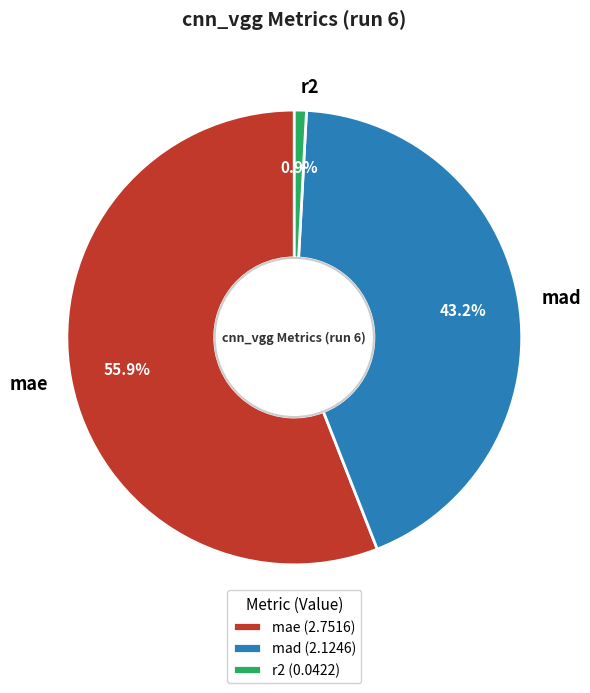

To the nearest percent, what is the combined percentage of r2 and mad?

44%